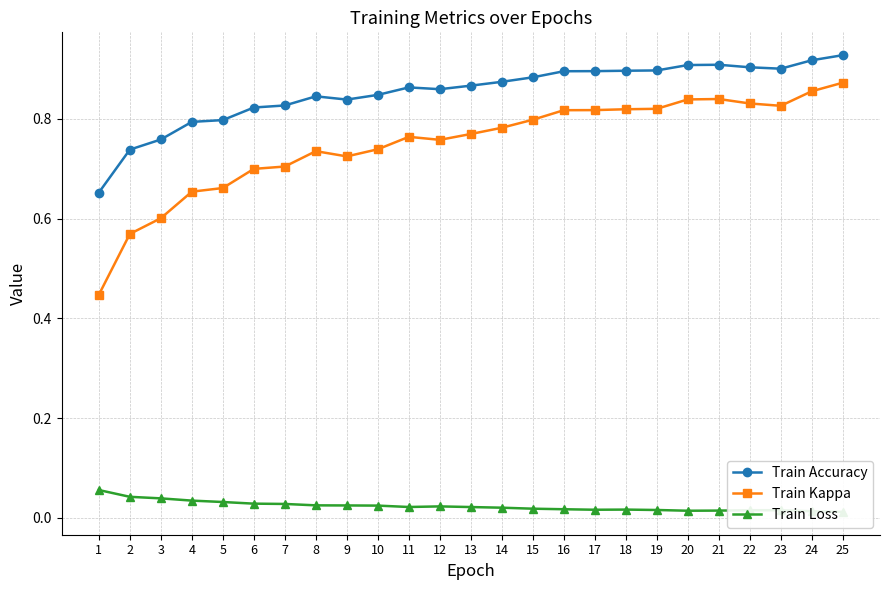

What are all the series names shown in the legend?

Train Accuracy, Train Kappa, Train Loss